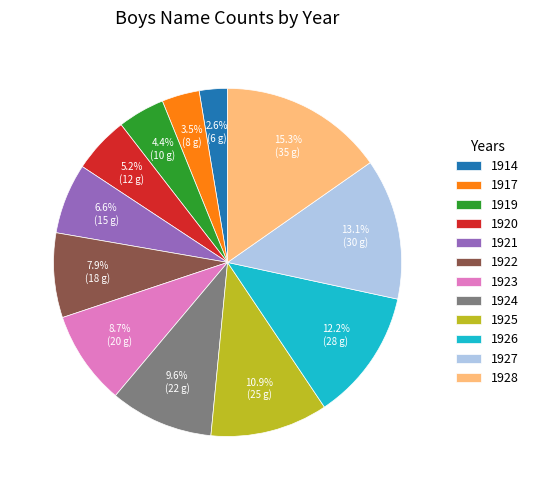

How many slices are in this pie chart?

12